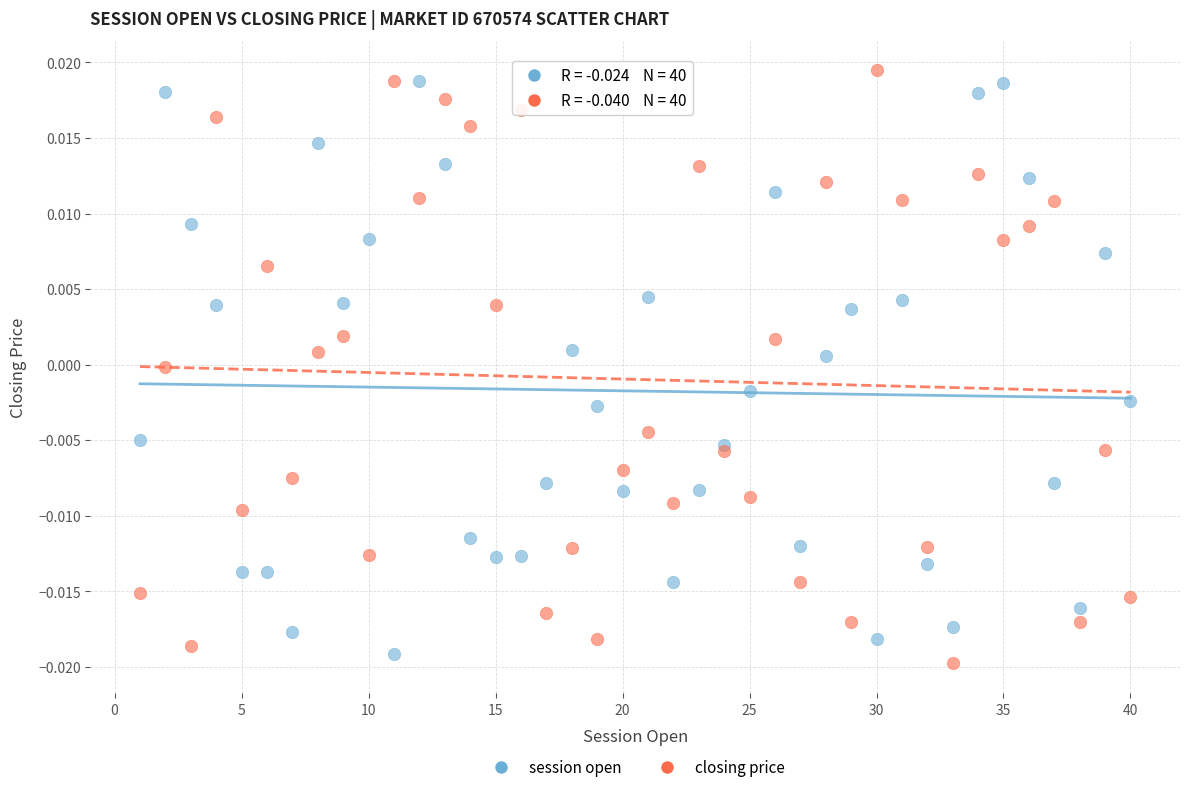

What are all the series names shown in the legend?

session open, closing price